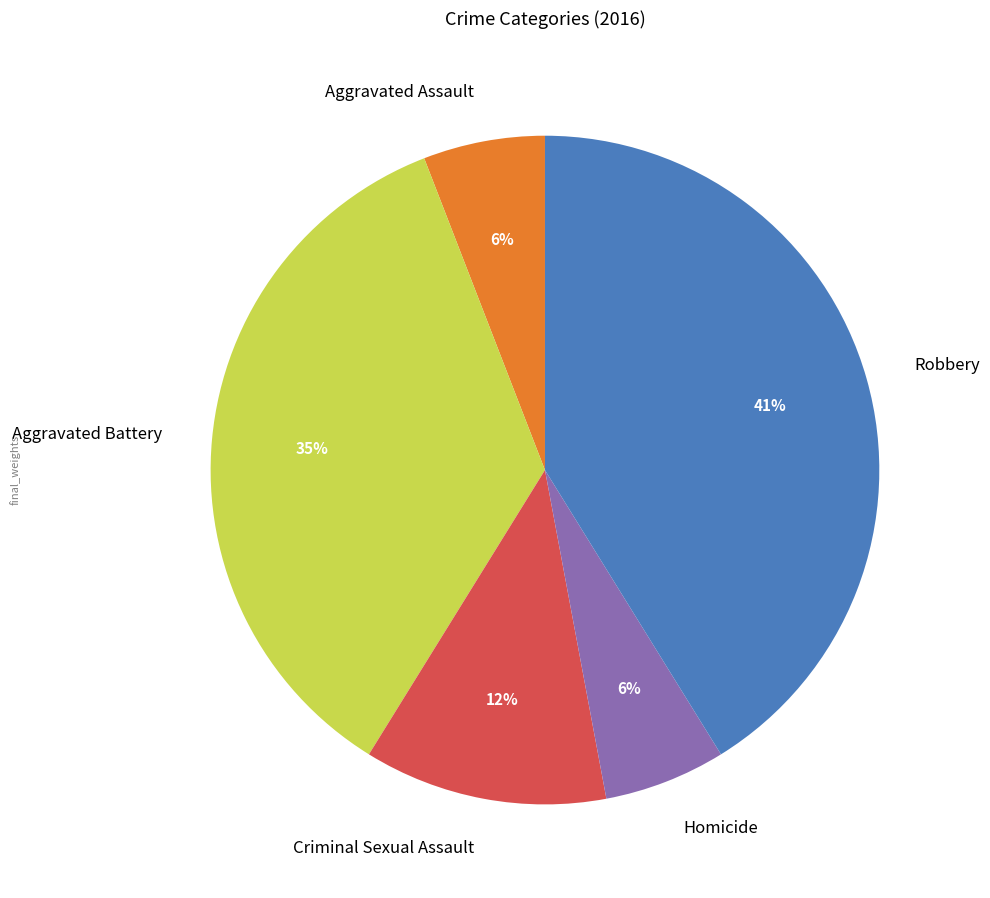

What percentage is the Robbery slice, to the nearest percent?

41%